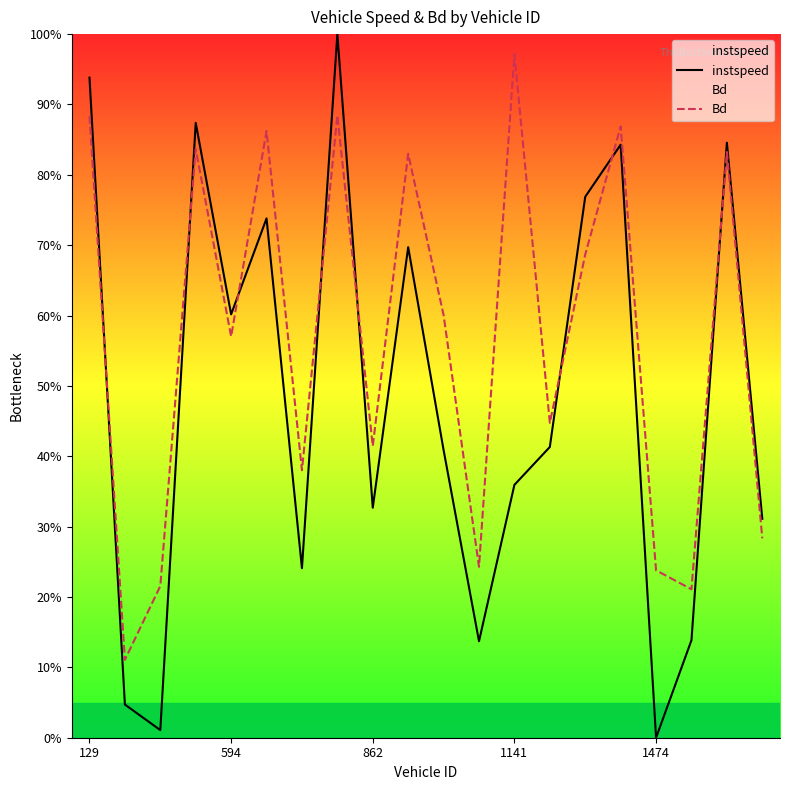

Rank the categories by Bd value from highest to lowest.

12, 7, 129, 15, 5, 1141, 18, 9, 14, 10, 1474, 13, 8, 6, 19, 11, 16, 862, 17, 594